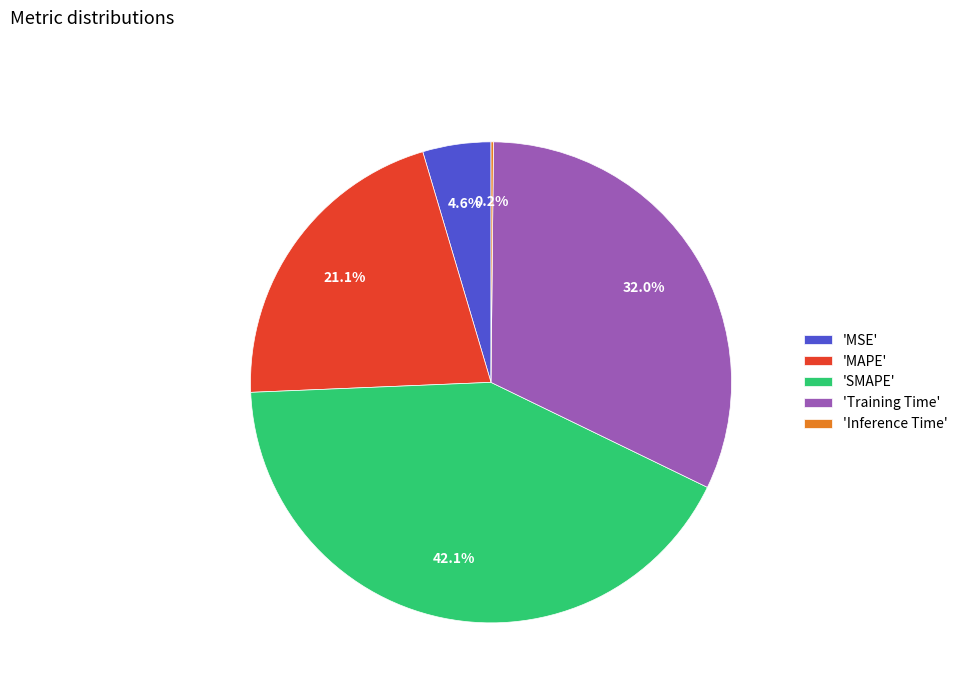

Is there a majority slice in this chart?

No